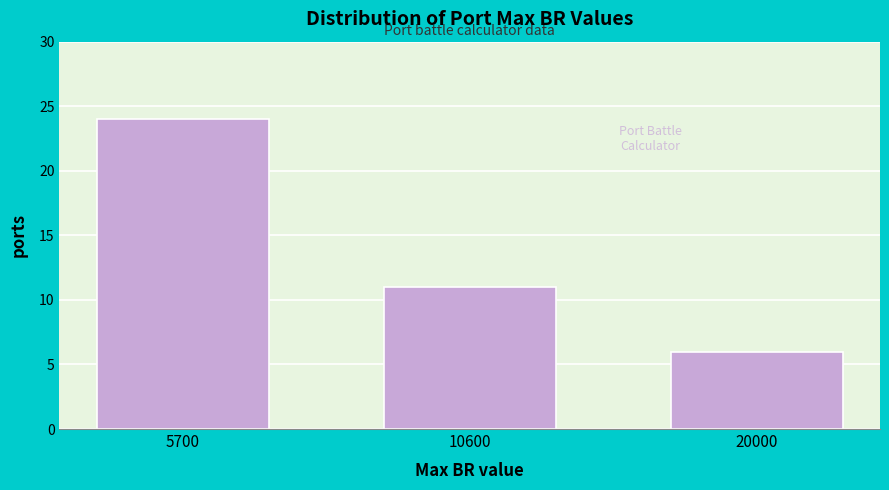

Reading right to left, what are all the values shown in this chart?

20000=6	10600=11	5700=24